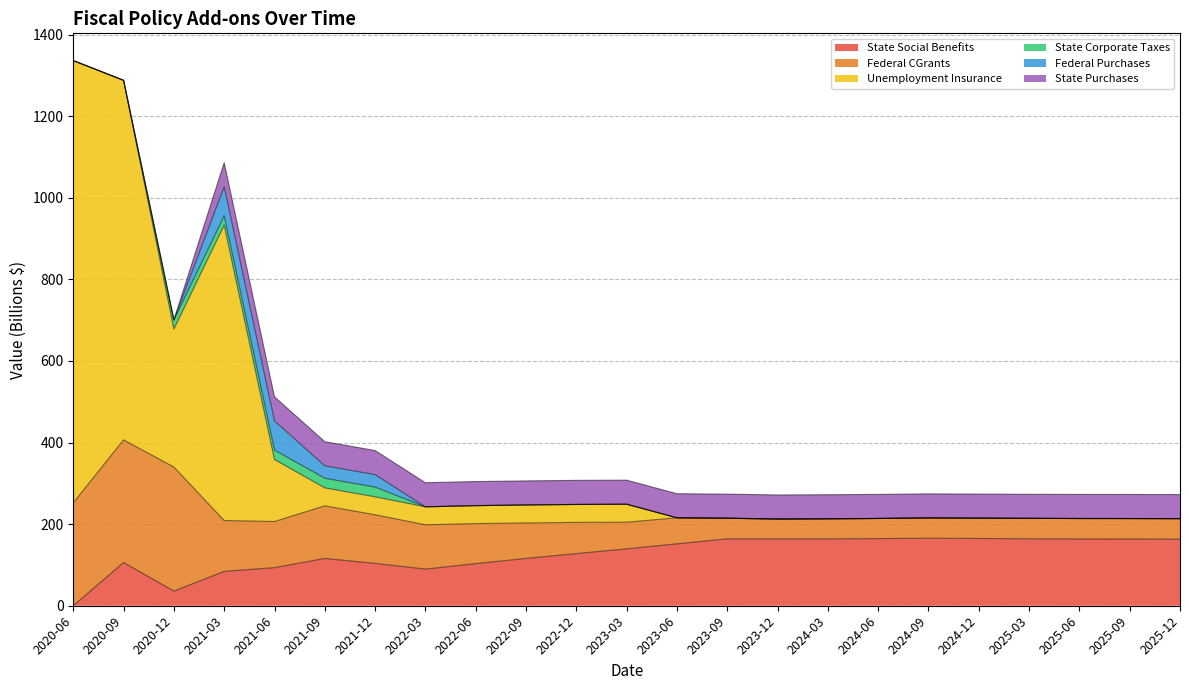

What is the sum of all Federal CGrants values?

2339.9